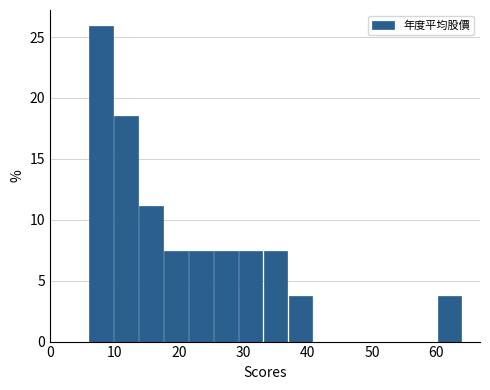

Read against the x-axis, roughly where is the centre of the tallest bar?

8